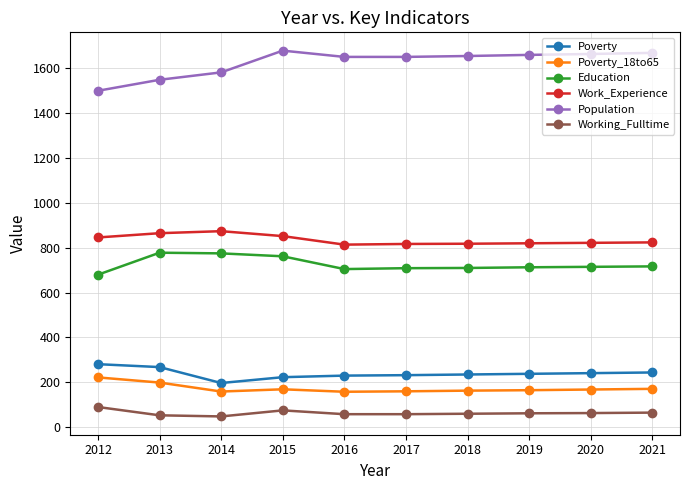

What is the minimum value for Education?

680